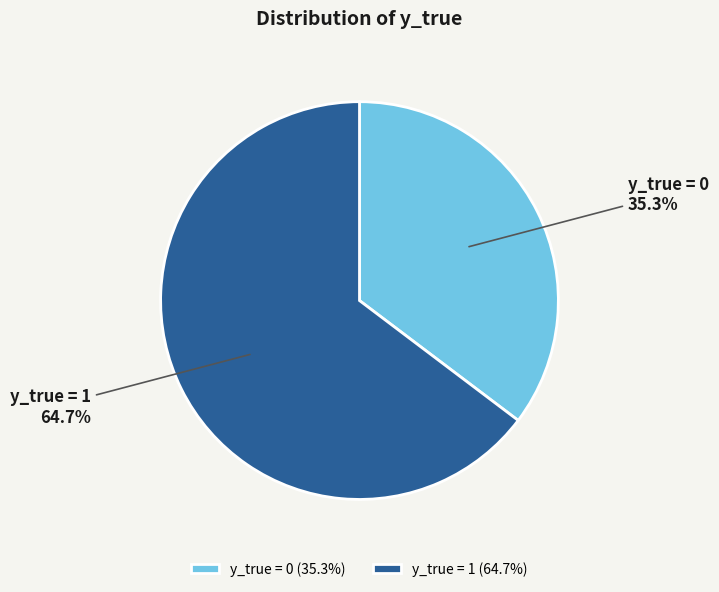

Approximately how many times larger is the value at y_true = 0 compared to y_true = 1?

0.5